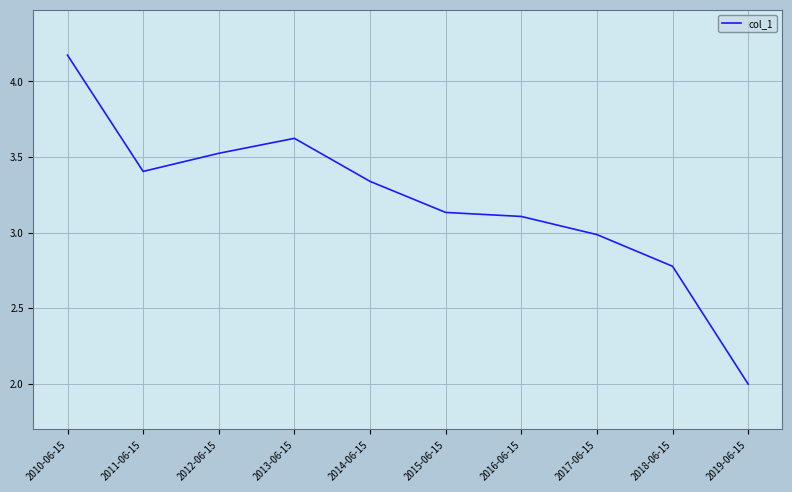

How many lines are shown in the chart?

1